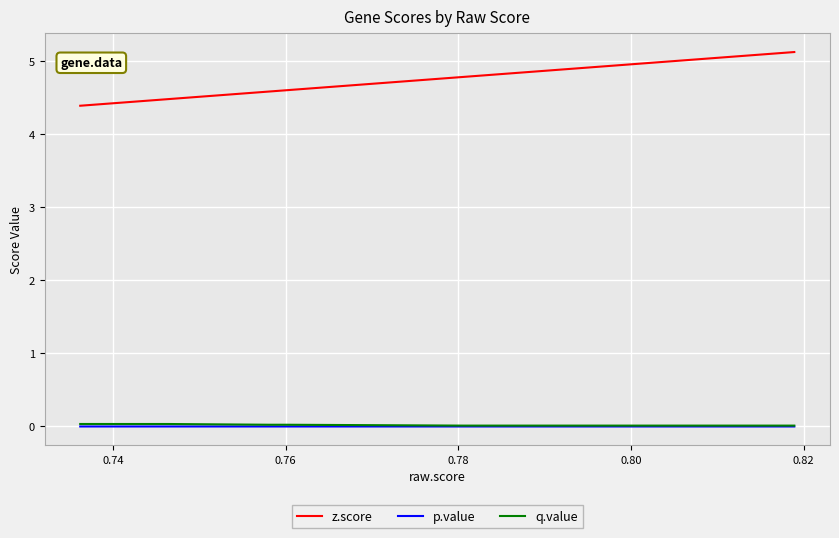

The q.value series shows 0.0 at 0.82. True or false?

False